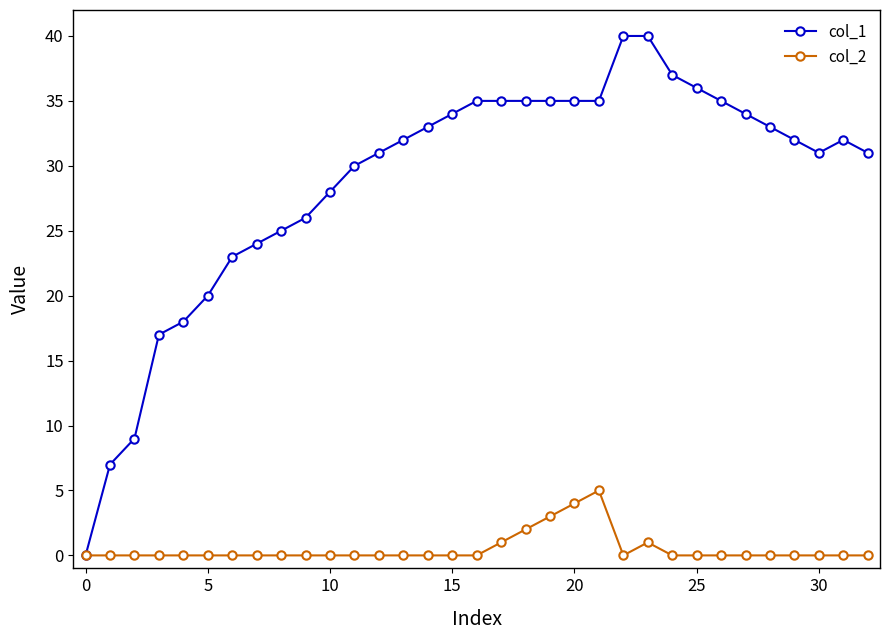

Rank the series by their maximum value, from lowest to highest.

col_2, col_1